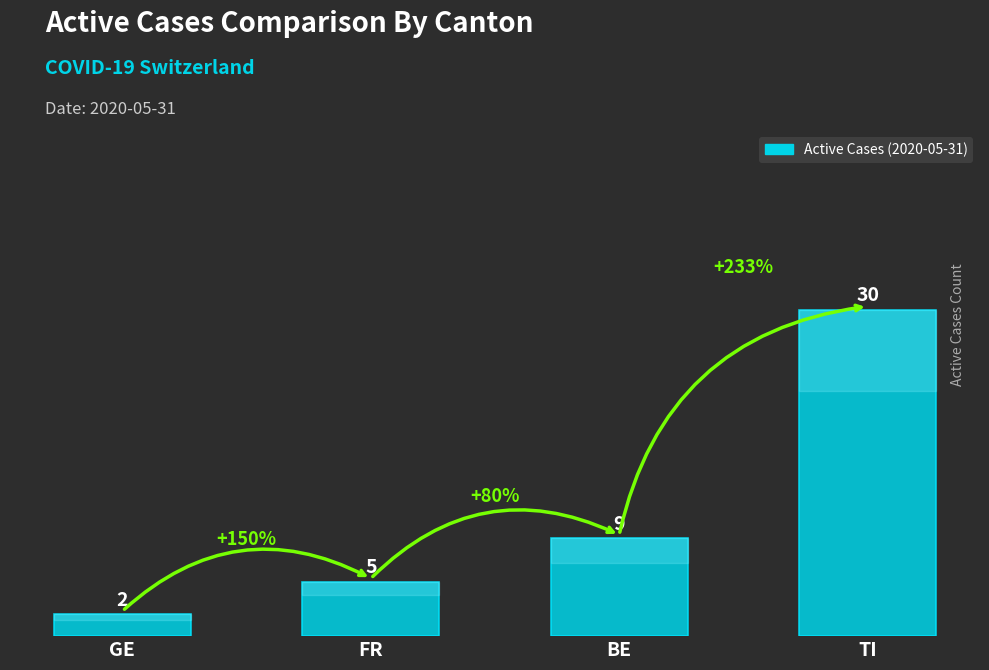

What is the difference between the maximum and minimum values?

28